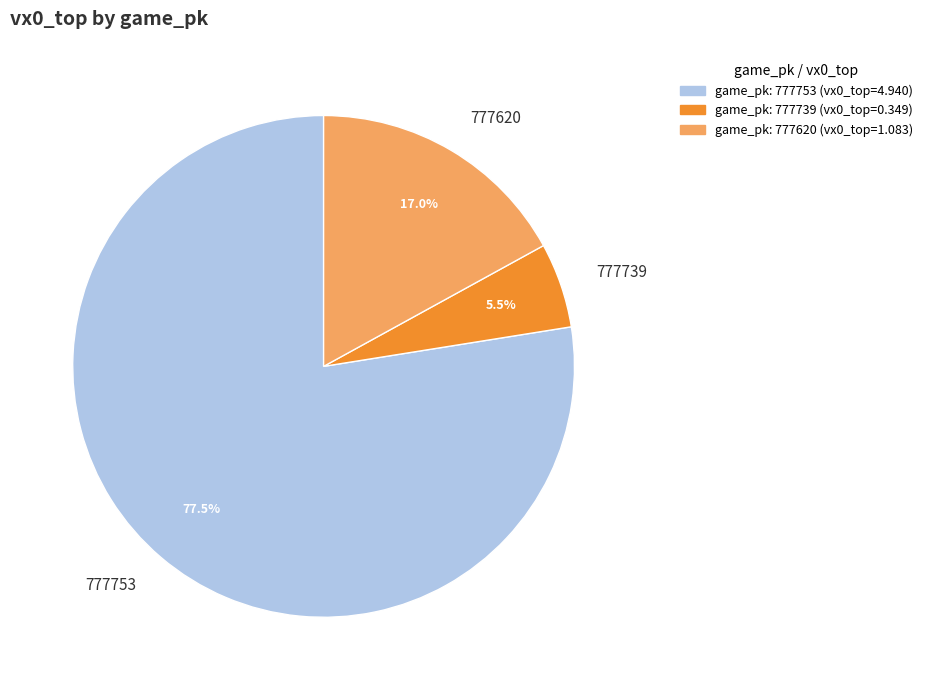

Rank the categories by value from highest to lowest.

777753, 777620, 777739